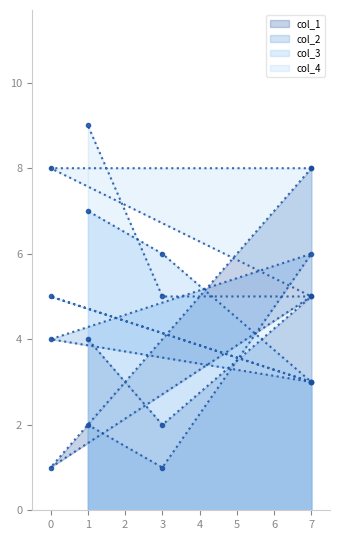

At which label is col_1 closest to 4?

1